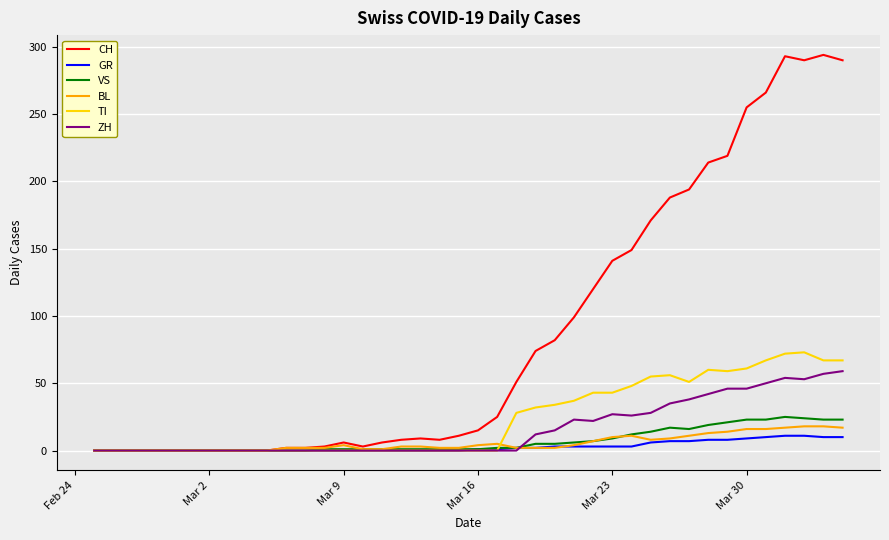

What is the maximum value for BL?

18